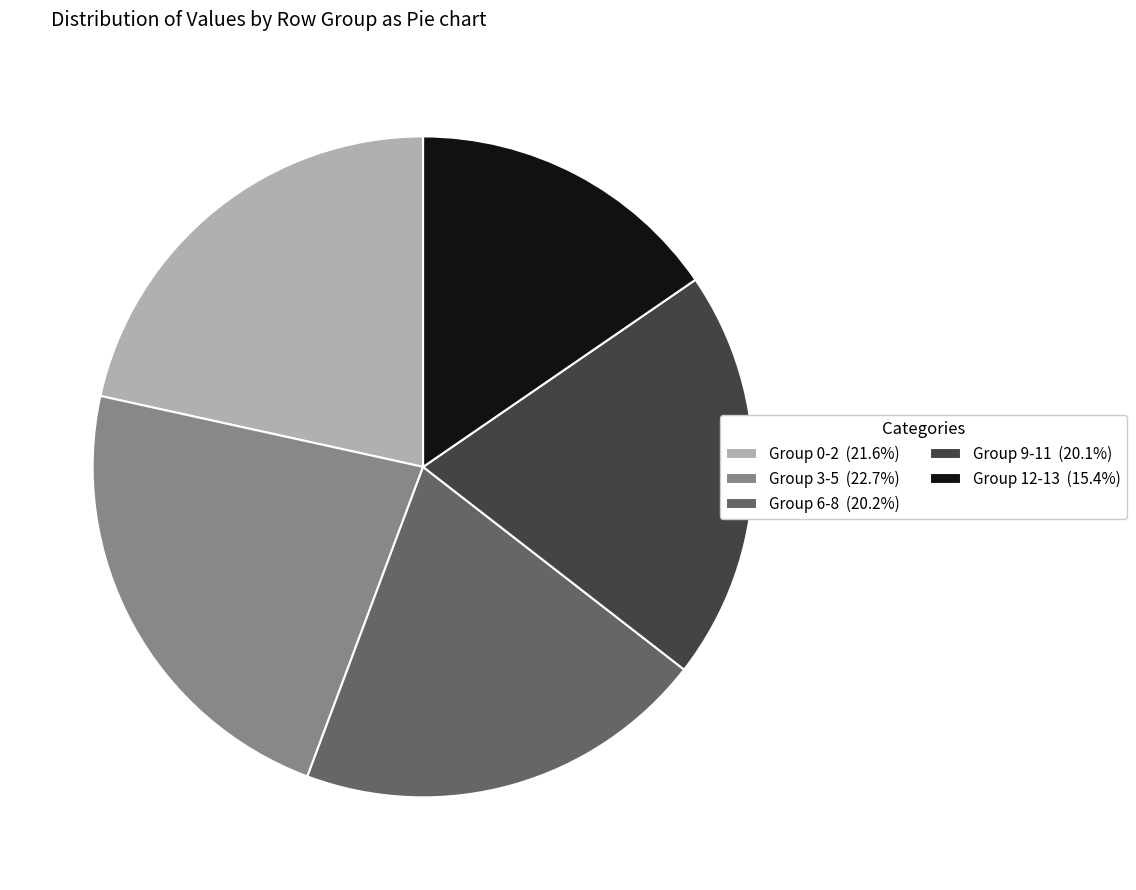

Combined, do Group 9-11 (20.1%) and Group 6-8 (20.2%) account for over 50%?

No